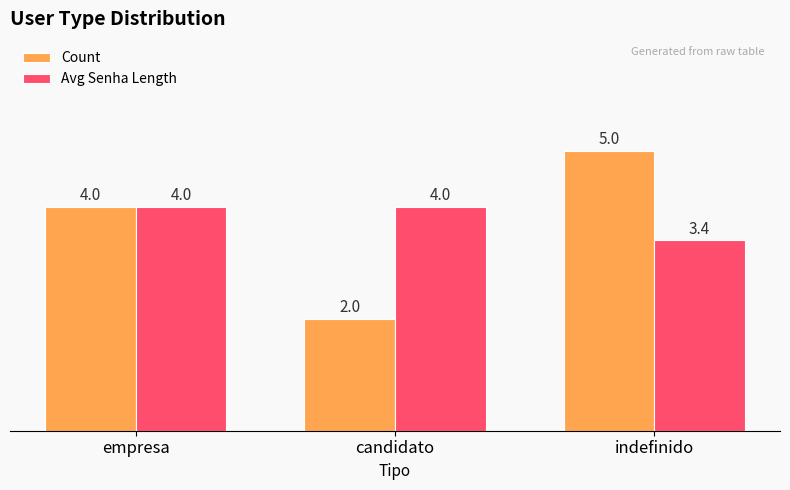

How many Count values are between 2 and 5?

3